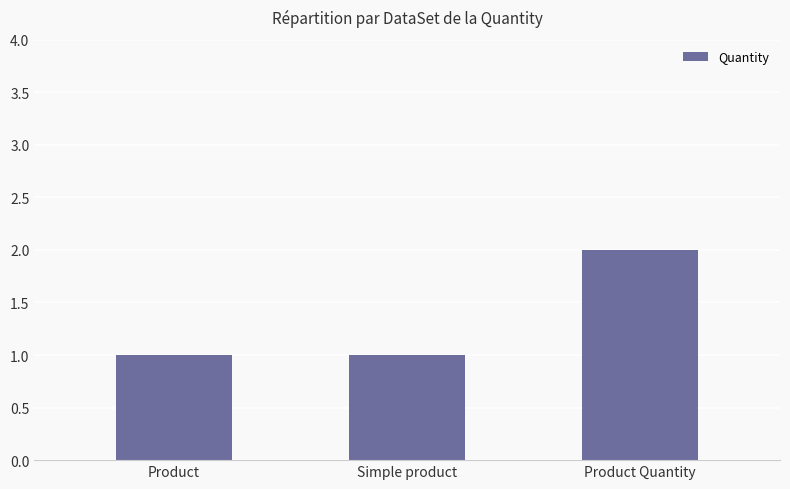

What is the value of the 1st bar from the left?

1